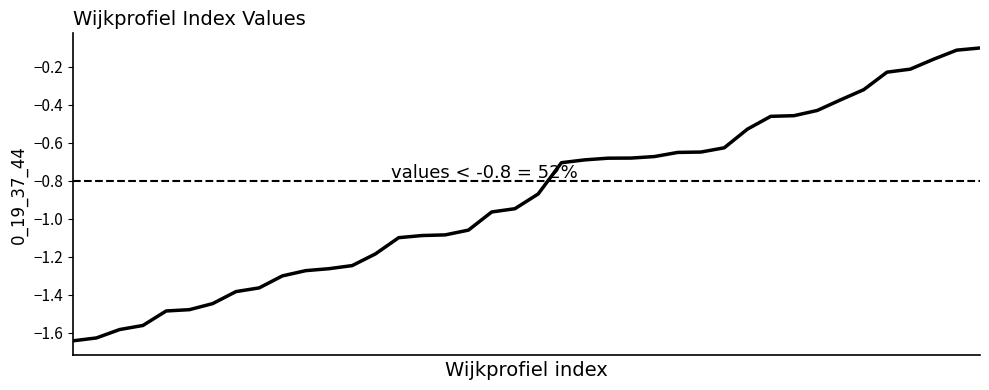

Does the chart display data point markers on the line(s)?

No